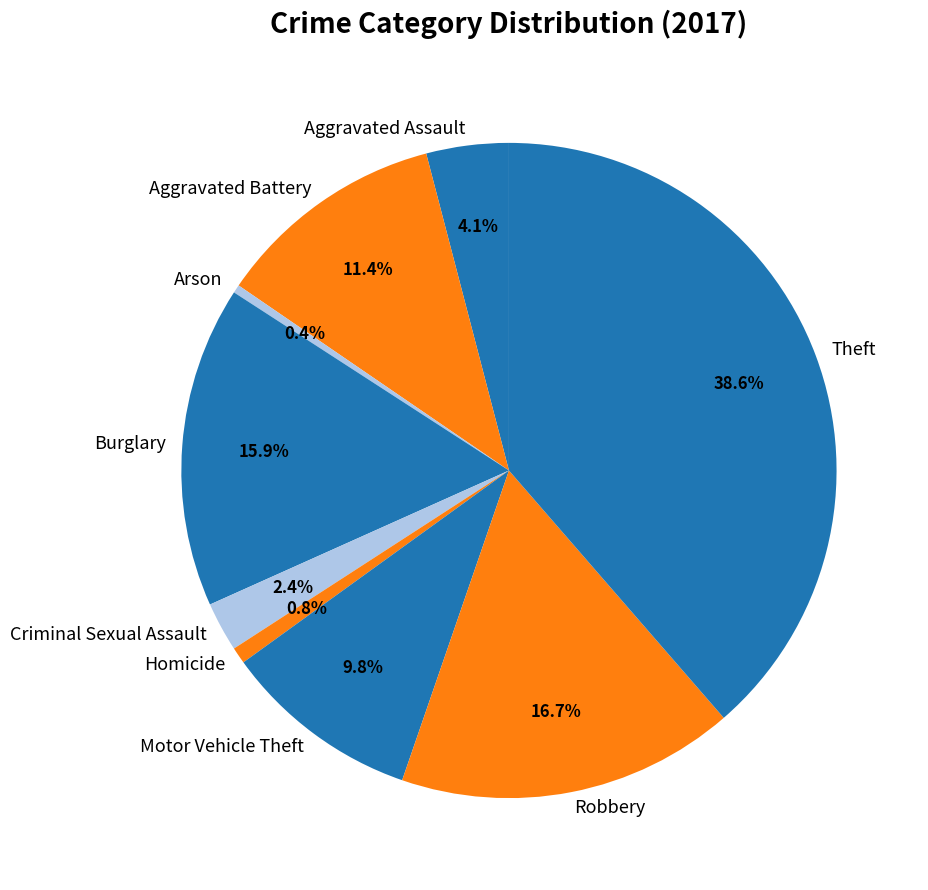

To the nearest percent, what is the combined percentage of Criminal Sexual Assault and Burglary?

18%